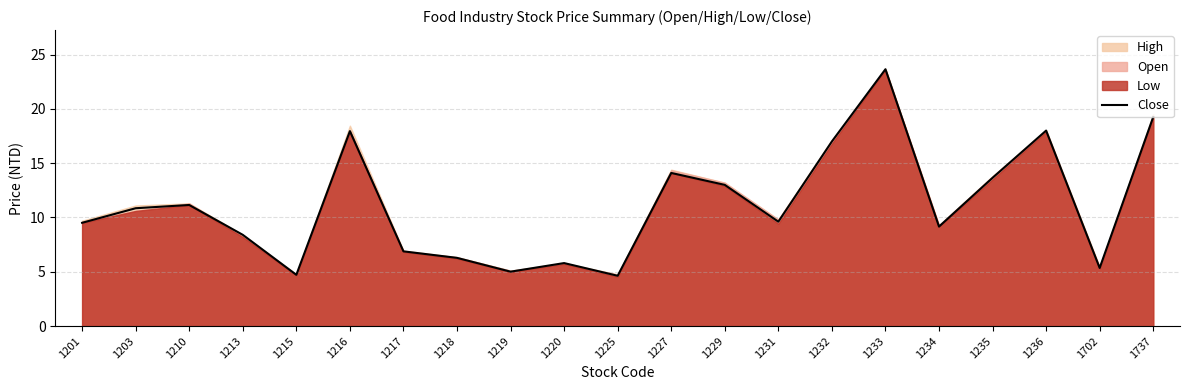

At which category does the chart reach its minimum across all series?

1225